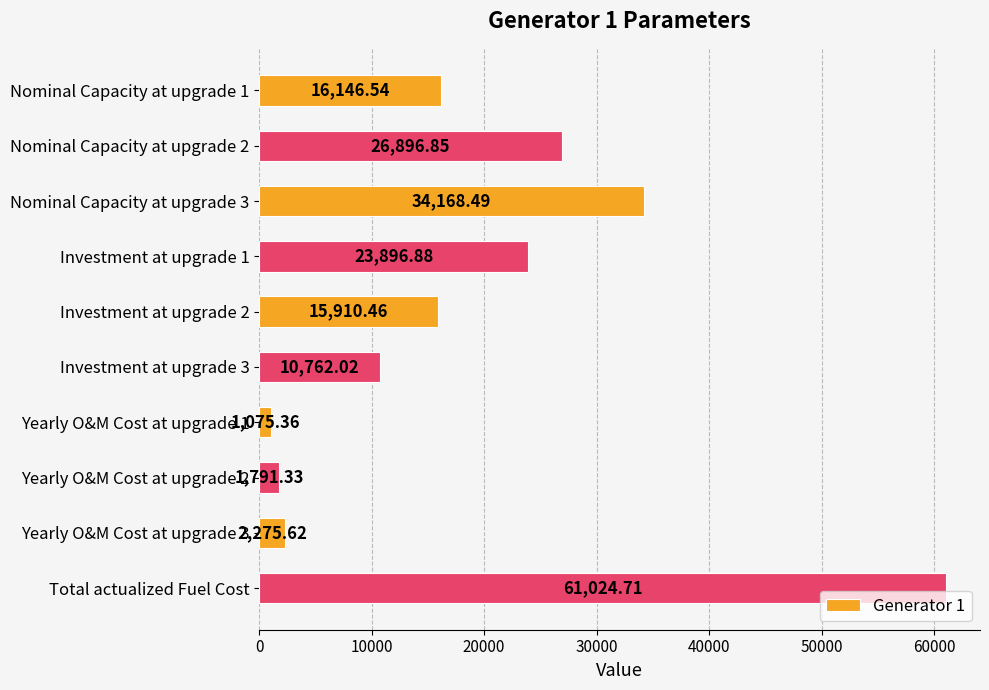

What is the label of the 1st bar from the bottom?

Total actualized Fuel Cost